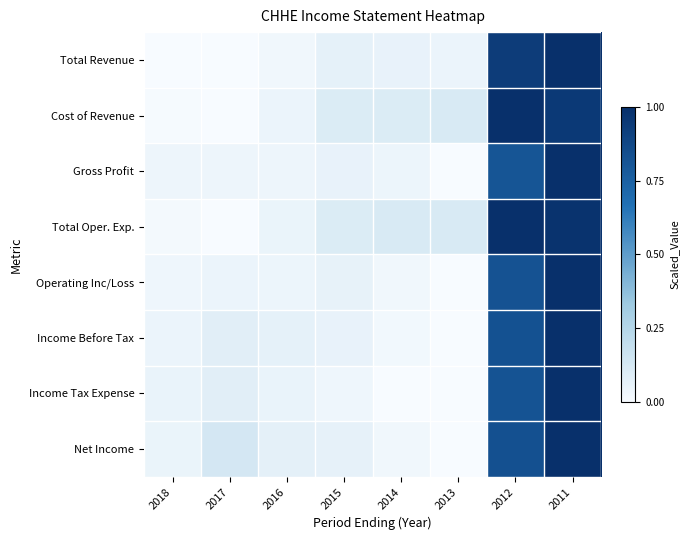

Reading left to right, transcribe all the data shown in this chart.

Total Revenue: 2018=0.0	2017=0.0	2016=0.0	2015=0.1	2014=0.1	2013=0.0	2012=0.9	2011=1.0
Cost of Revenue: 2018=0.0	2017=0.0	2016=0.0	2015=0.1	2014=0.1	2013=0.1	2012=1.0	2011=0.9
Gross Profit: 2018=0.0	2017=0.0	2016=0.0	2015=0.1	2014=0.0	2013=0.0	2012=0.8	2011=1.0
Total Oper. Exp.: 2018=0.0	2017=0.0	2016=0.0	2015=0.1	2014=0.1	2013=0.1	2012=1.0	2011=1.0
Operating Inc/Loss: 2018=0.0	2017=0.0	2016=0.0	2015=0.1	2014=0.0	2013=0.0	2012=0.8	2011=1.0
Income Before Tax: 2018=0.0	2017=0.1	2016=0.1	2015=0.1	2014=0.0	2013=0.0	2012=0.8	2011=1.0
Income Tax Expense: 2018=0.1	2017=0.1	2016=0.1	2015=0.0	2014=0.0	2013=0.0	2012=0.8	2011=1.0
Net Income: 2018=0.0	2017=0.1	2016=0.1	2015=0.1	2014=0.0	2013=0.0	2012=0.8	2011=1.0